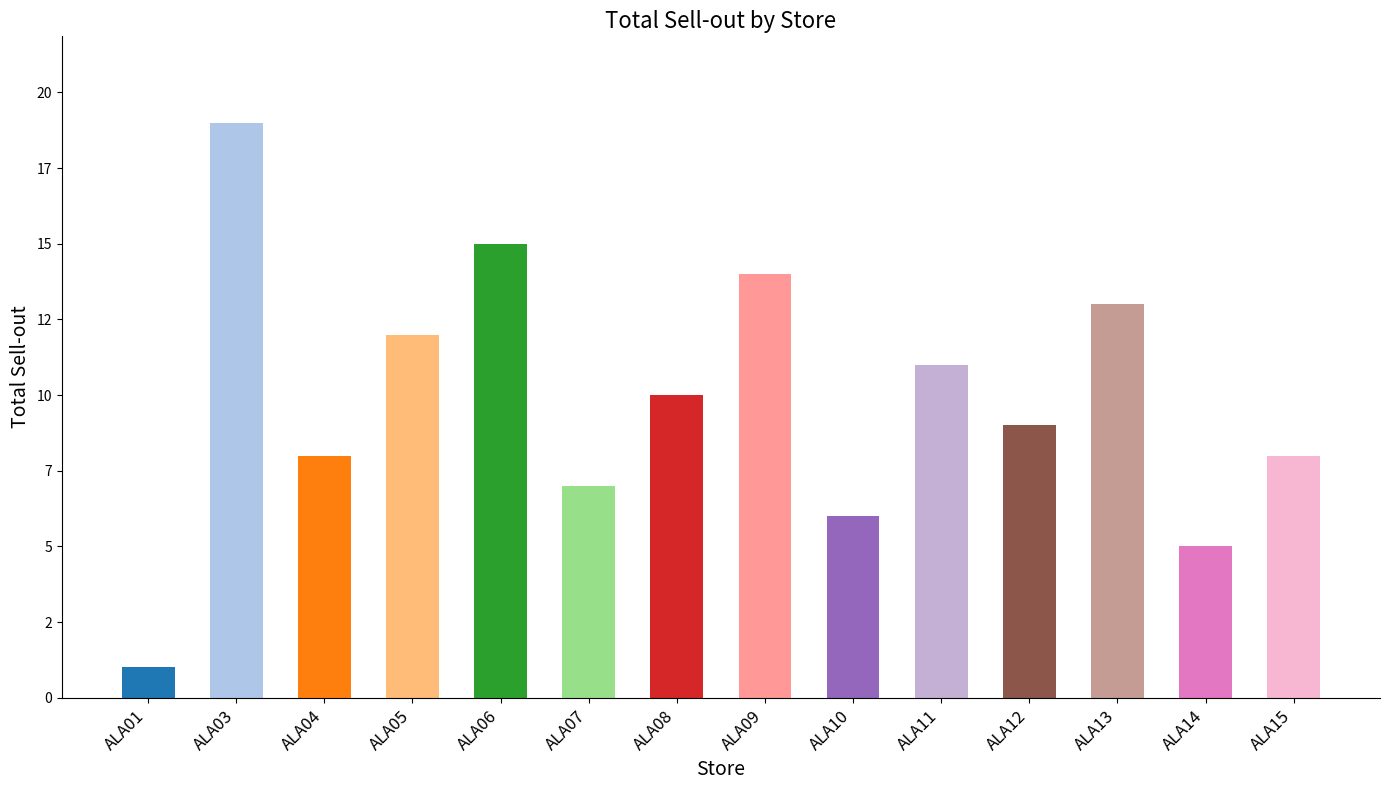

What is the greatest value displayed?

19